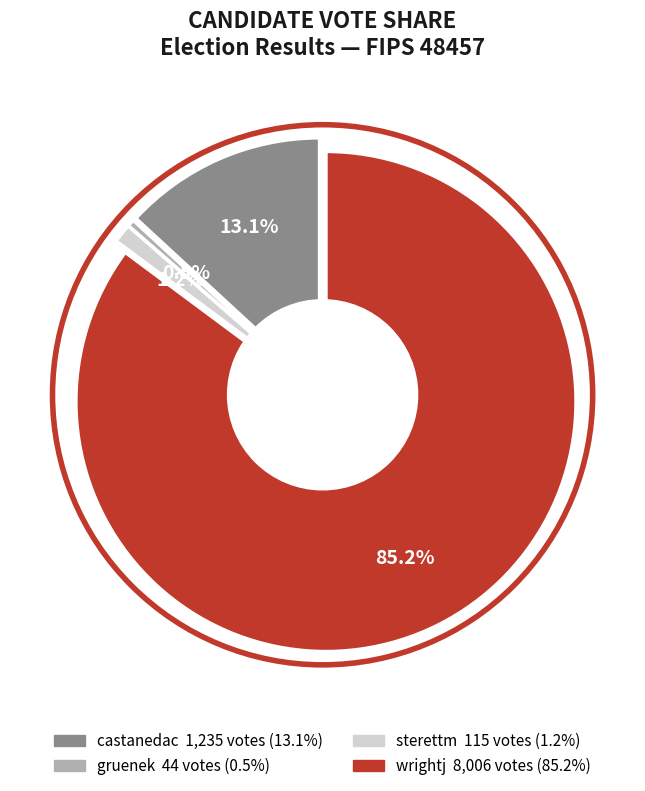

What is the majority slice?

wrightj